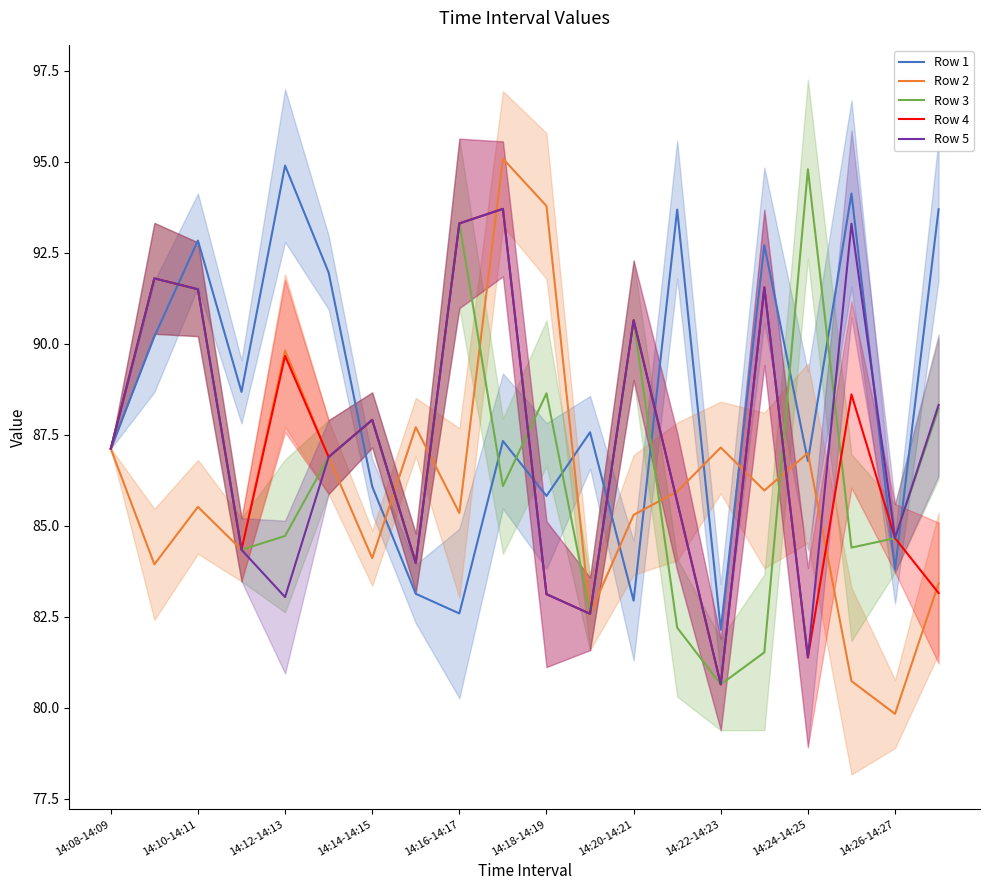

How many intersections are there between Row 5 and Row 3?

3